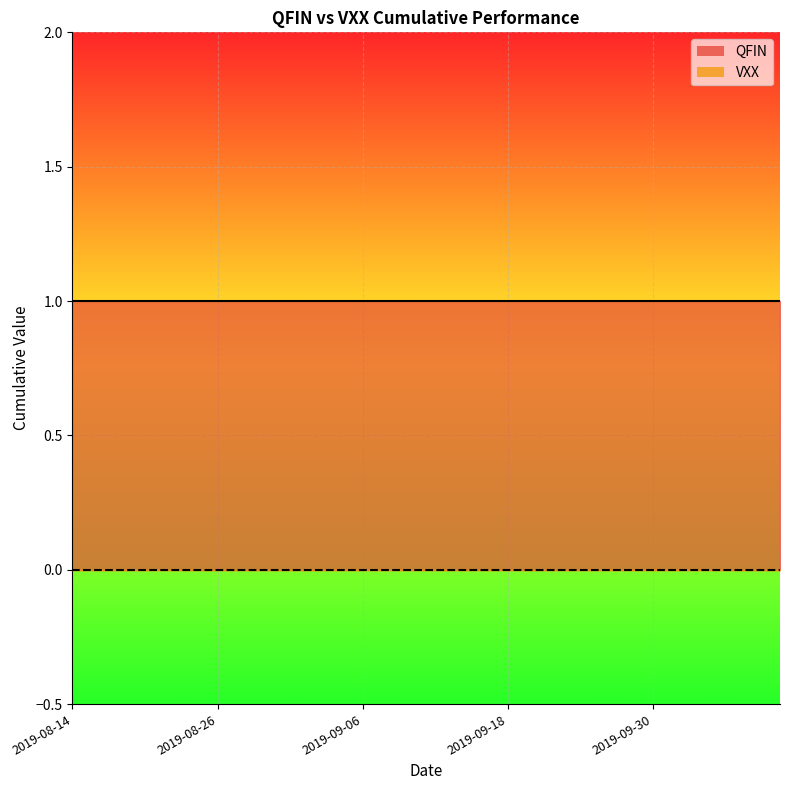

Rank the categories by QFIN value from highest to lowest.

2019-08-14, 2019-08-19, 2019-08-26, 2019-08-30, 2019-09-05, 2019-09-10, 2019-09-16, 2019-09-20, 2019-09-25, 2019-09-30, 2019-10-03, 2019-10-07, 2019-10-09, 2019-10-14, 2019-10-18, 2019-10-23, 2019-10-28, 2019-11-04, 2019-11-11, 2019-11-18